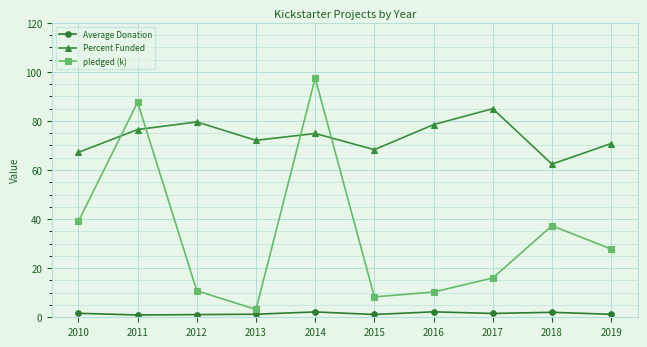

True or false: Average Donation and Percent Funded cross at least once.

False